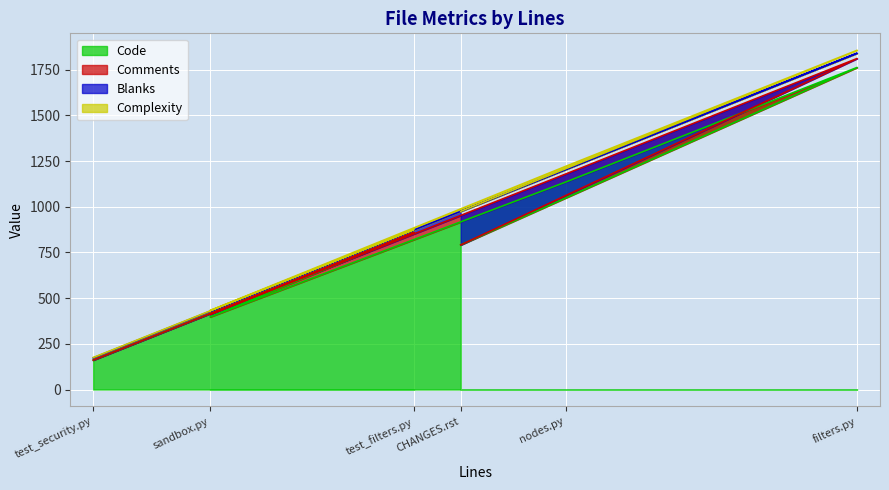

Is the value of Code at test_security.py greater than the value of Complexity at filters.py?

Yes